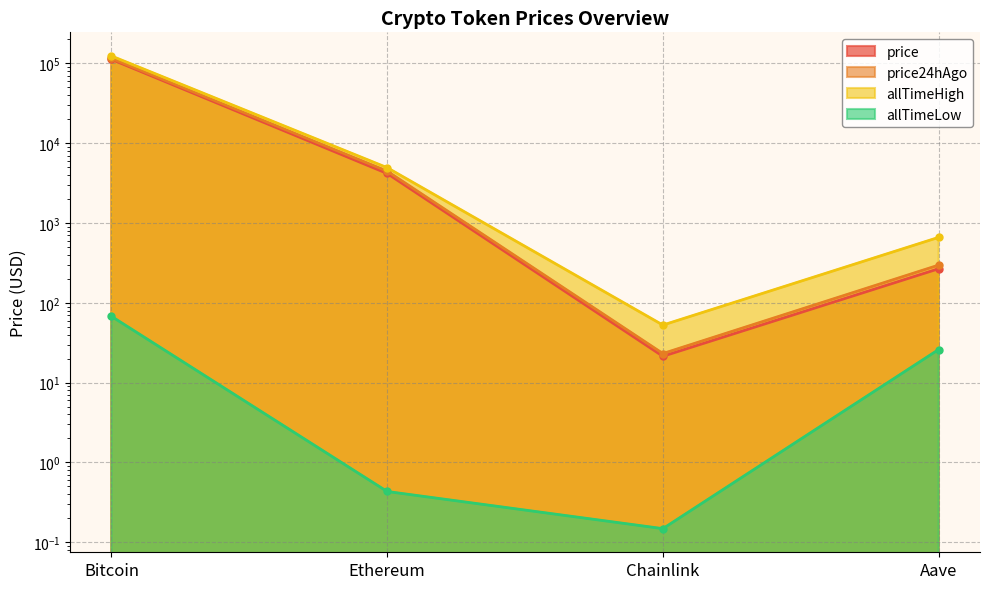

What is the approximate value of price at Ethereum?

4182.6